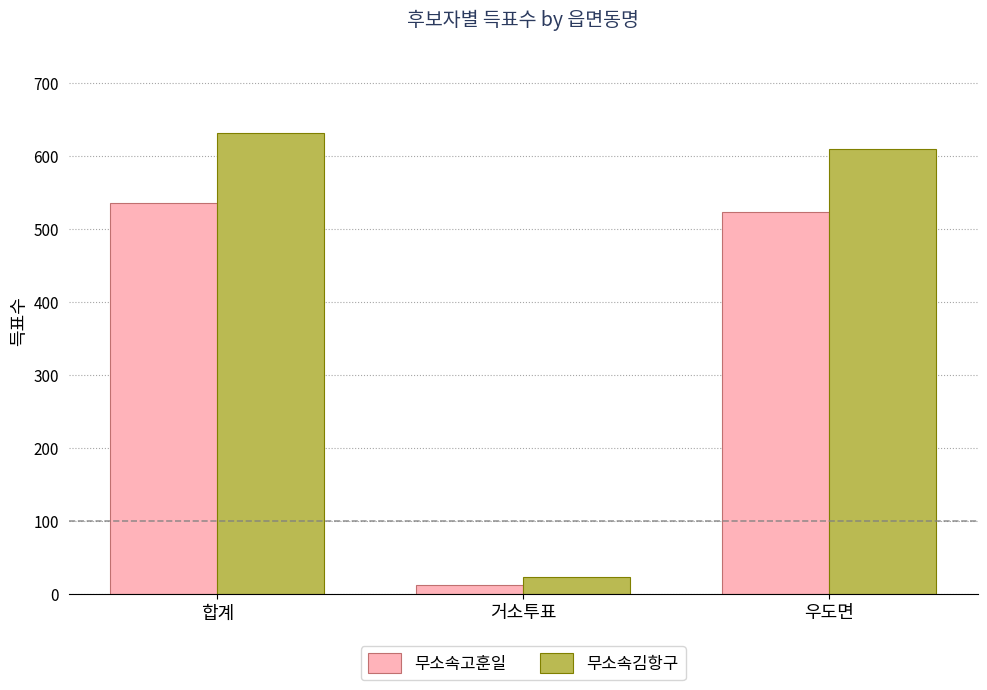

How many distinct data groups are displayed?

2